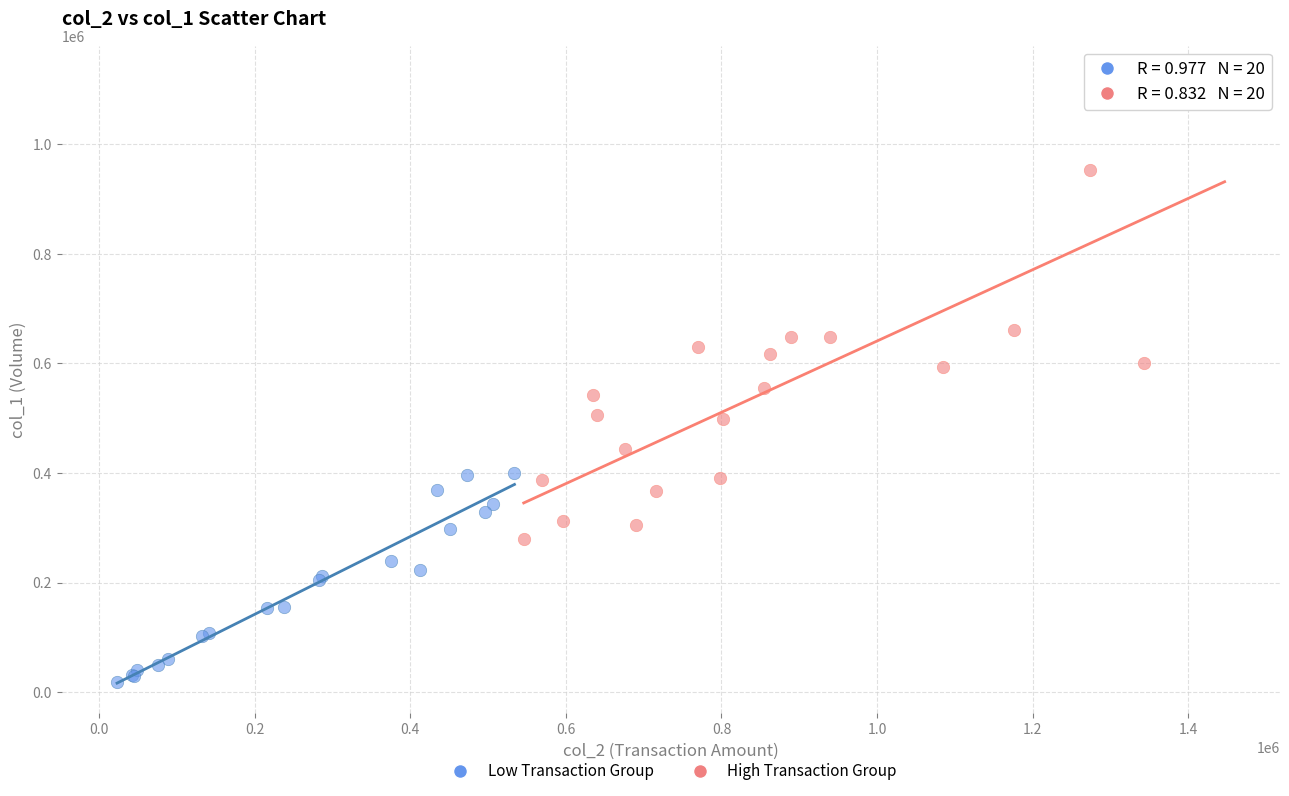

Which series contains the lowest Y value?

Low Transaction Group